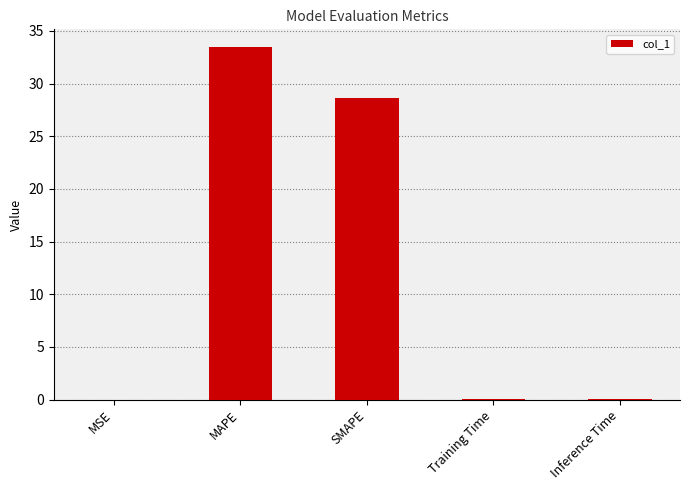

What is the sum of all values?

62.2